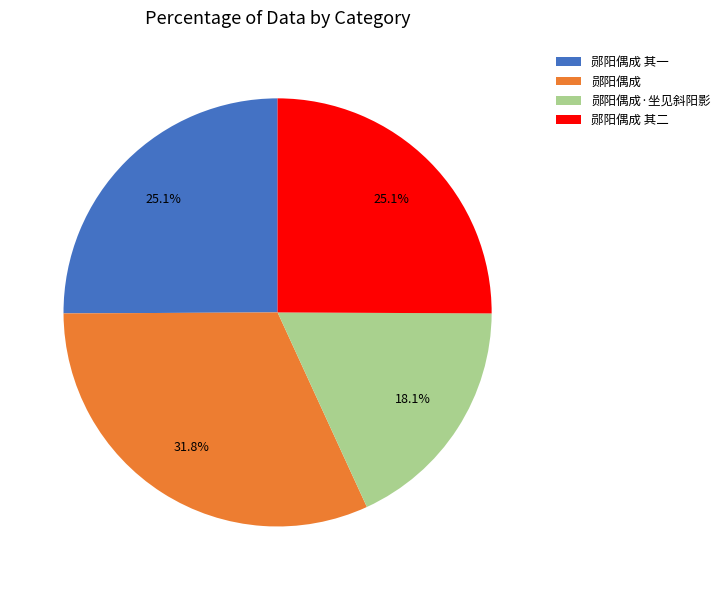

Between 郧阳偶成·坐见斜阳影 and 郧阳偶成 其二, which is larger?

郧阳偶成 其二